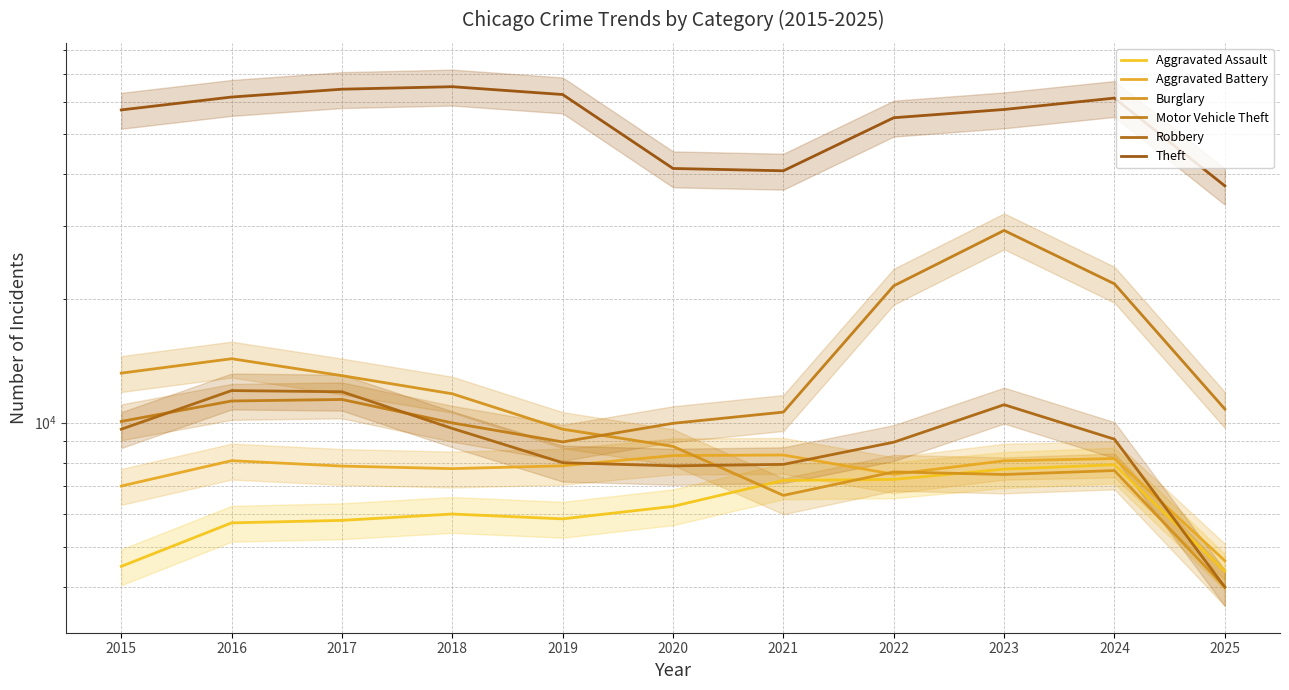

What is the lowest value of the Robbery series?

3992